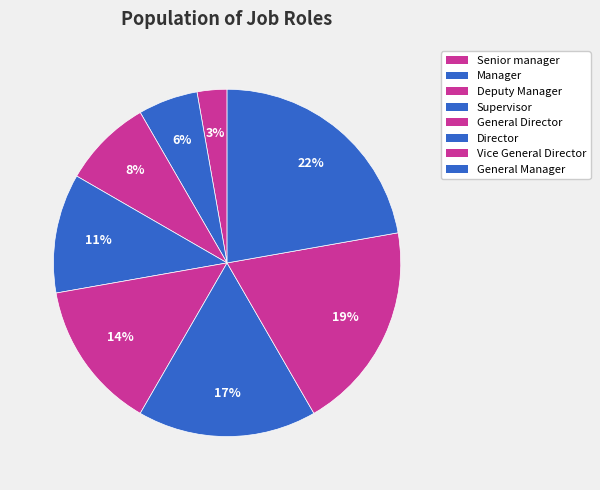

To the nearest percent, what percentage of the pie is Manager?

6%